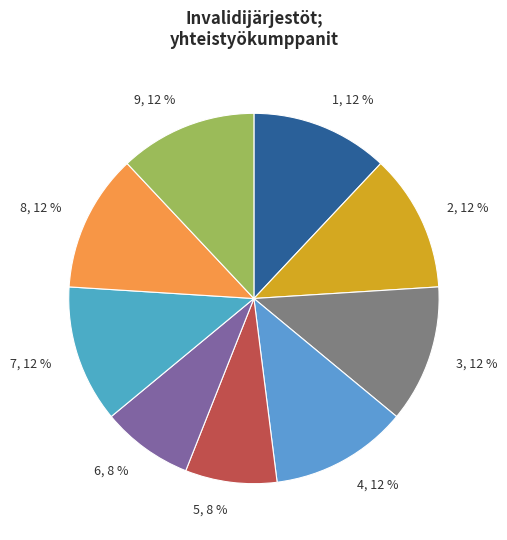

What is the ratio of the value at 5 to the value at 8?

0.7